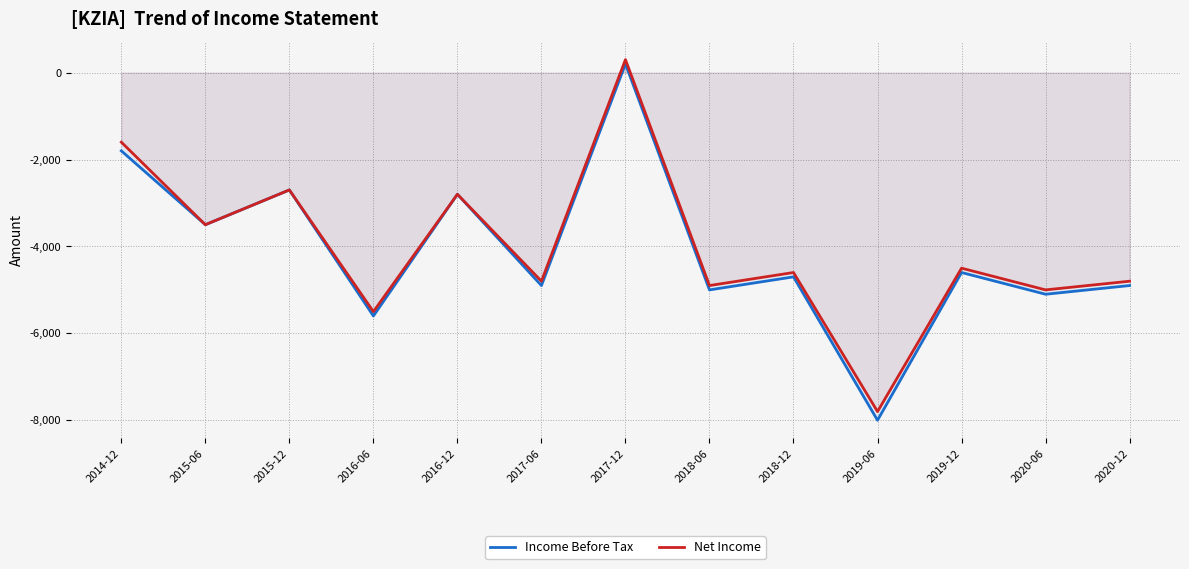

At which label is Income Before Tax closest to -3900?

2015-06